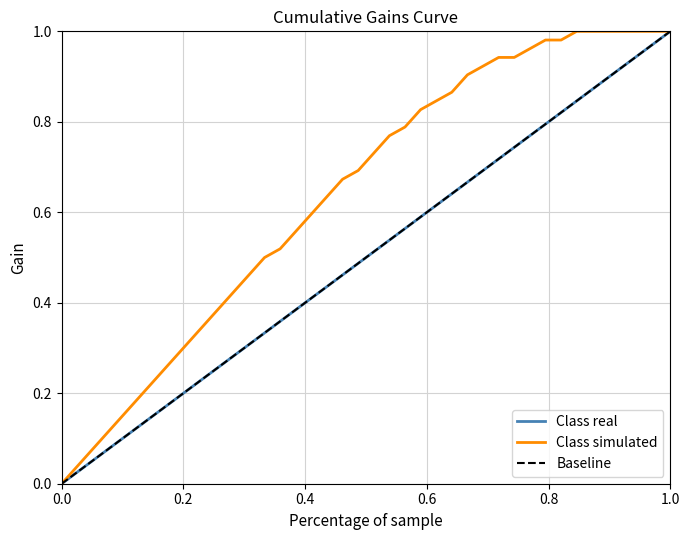

What is the average value of the X series?

0.5